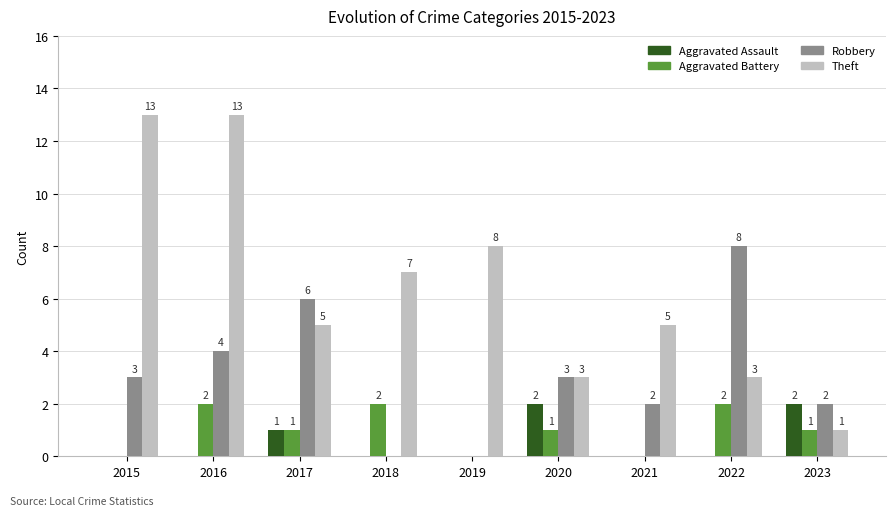

Which series has the largest range (max minus min)?

Theft